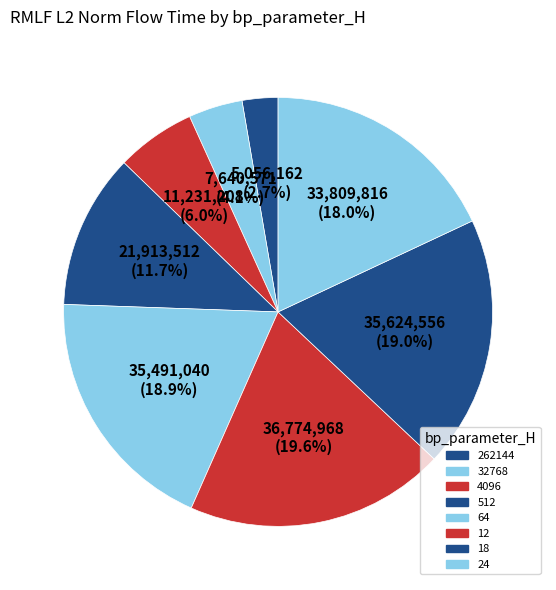

Is it true that 512 is 1% of the pie?

False